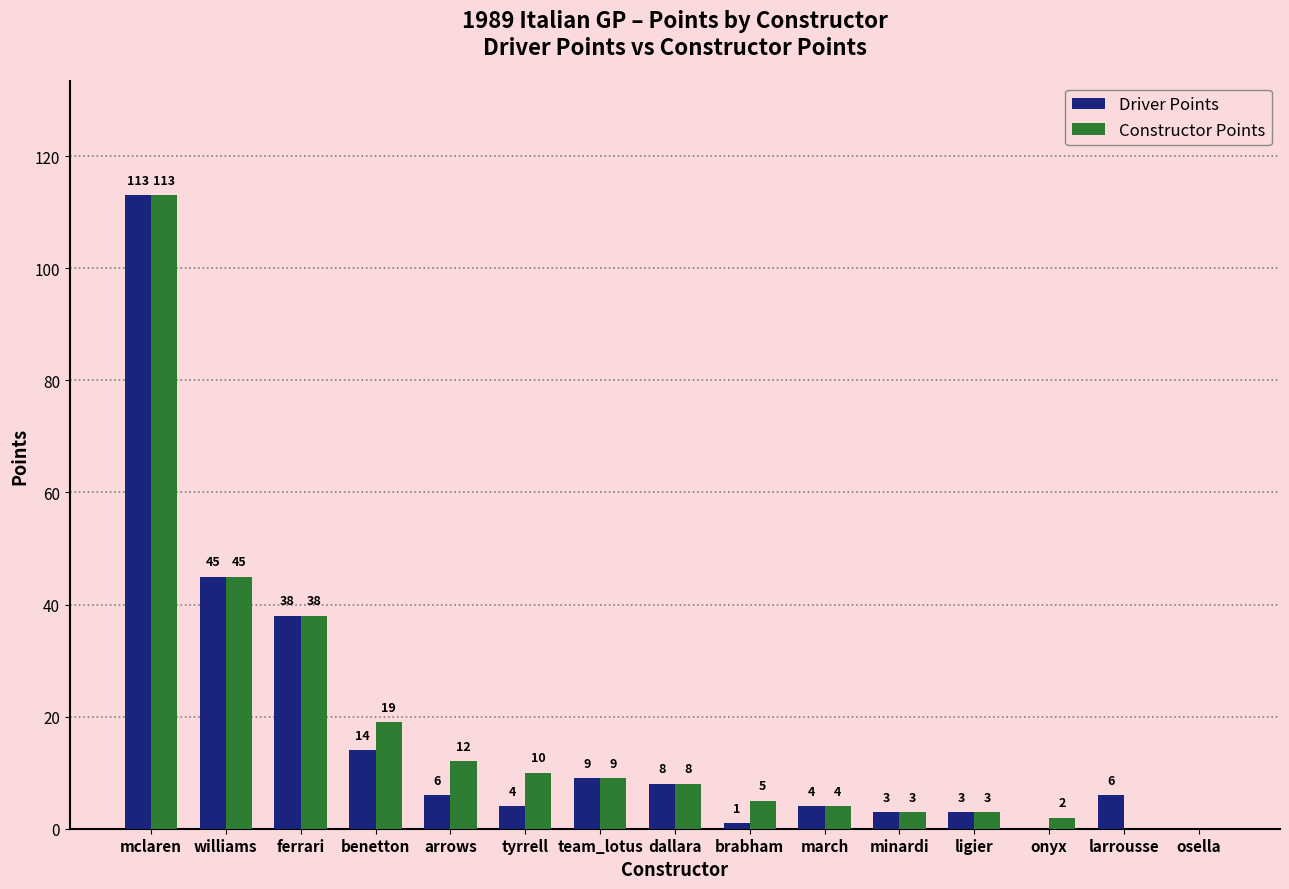

Where is Driver Points nearest to the value 56?

williams